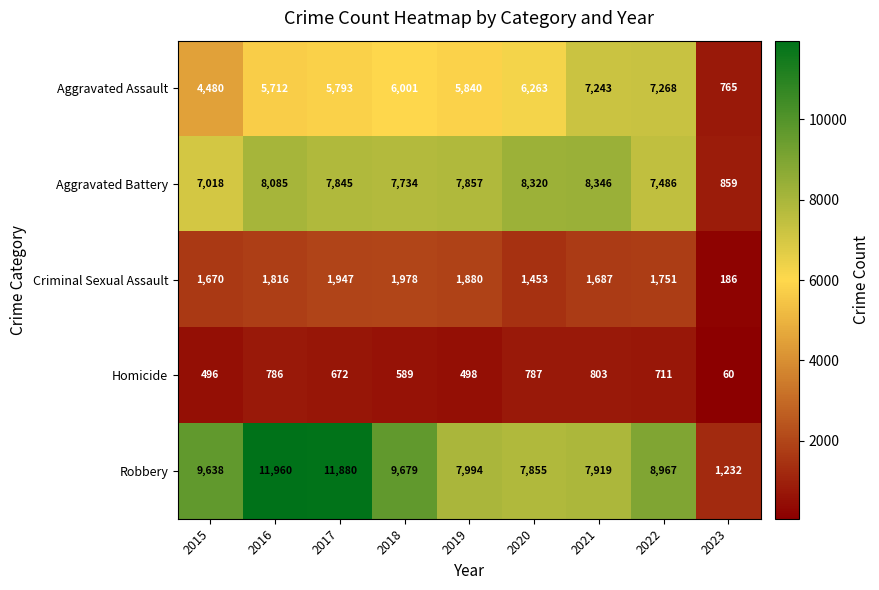

What is the maximum value shown in the chart?

11960